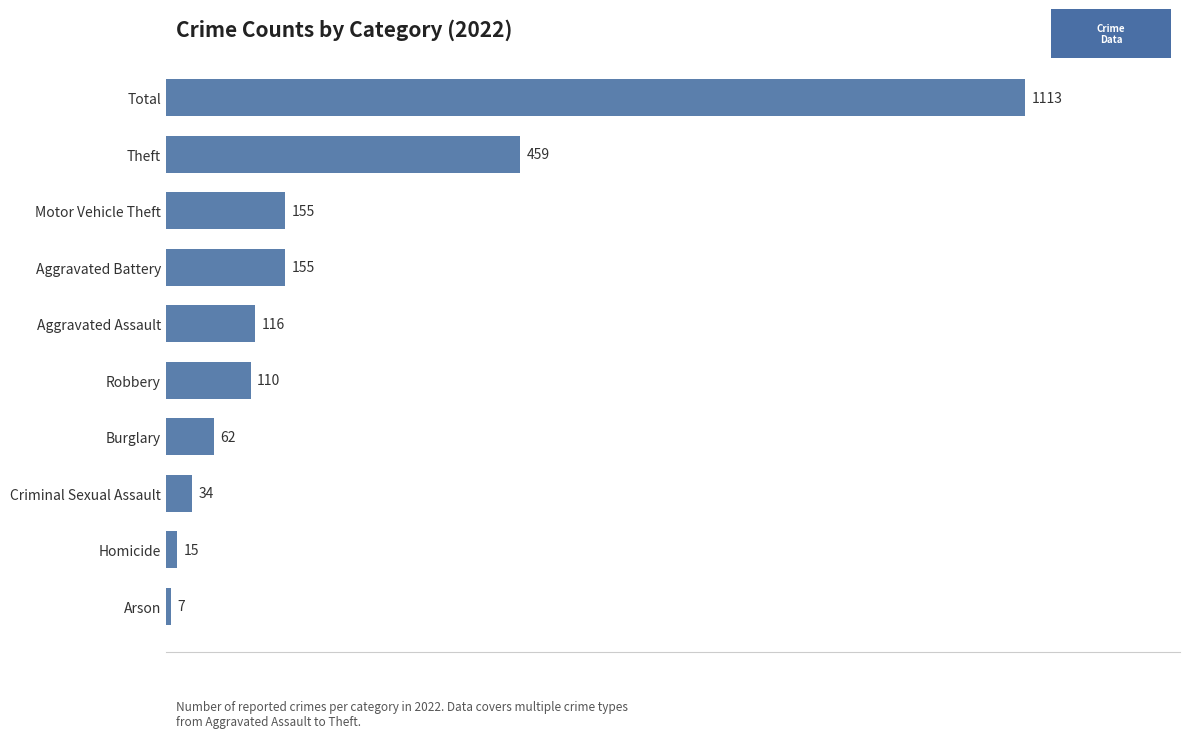

Are the bars grouped side by side (vs. stacked)?

No